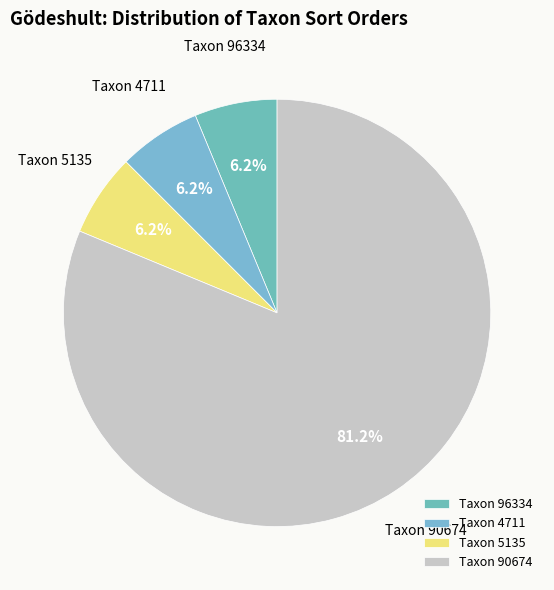

Combined, do Taxon 5135 and Taxon 96334 account for over 50%?

No